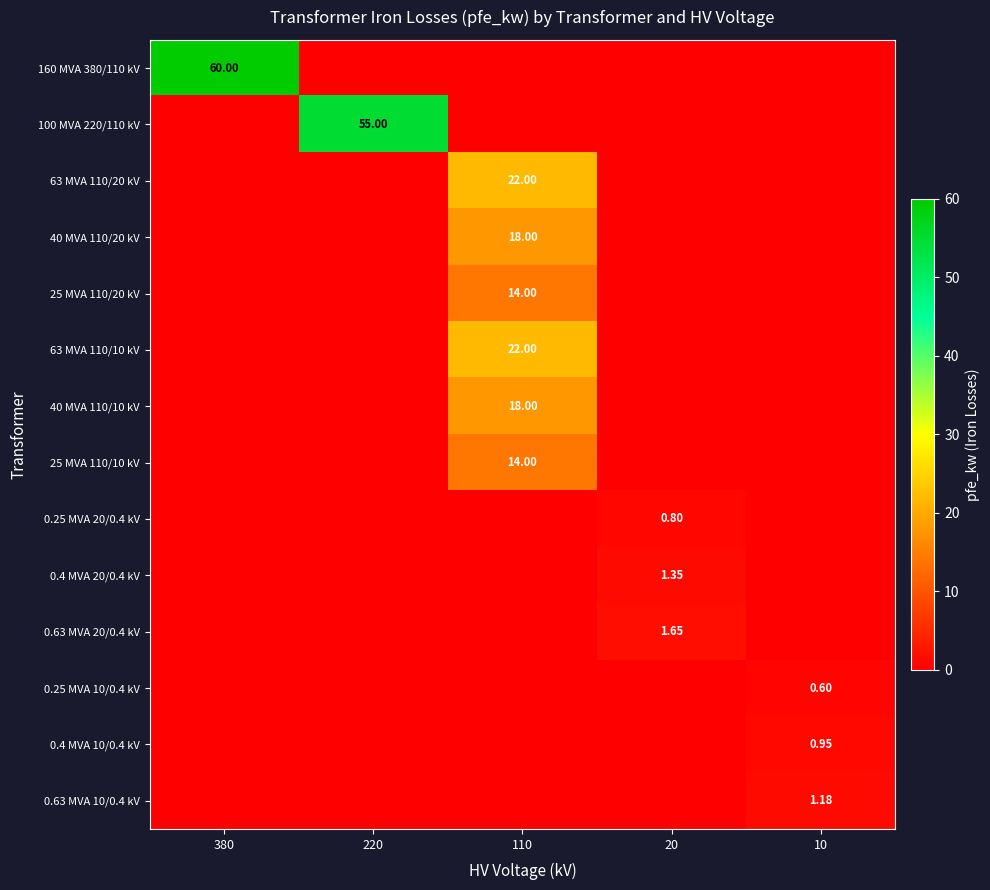

Which series has the largest total across all categories?

160 MVA 380/110 kV